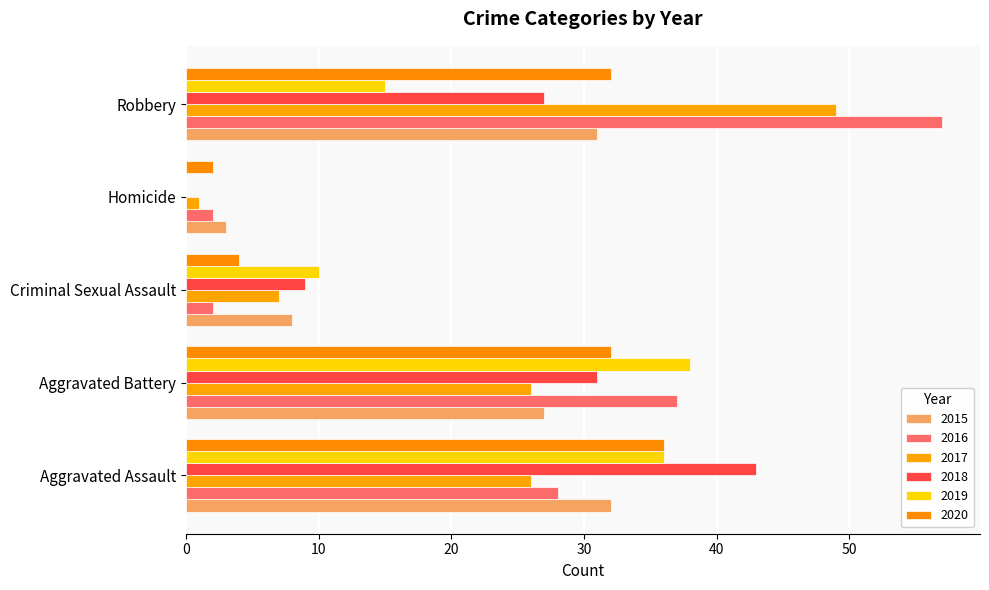

What position from the right is Homicide?

2